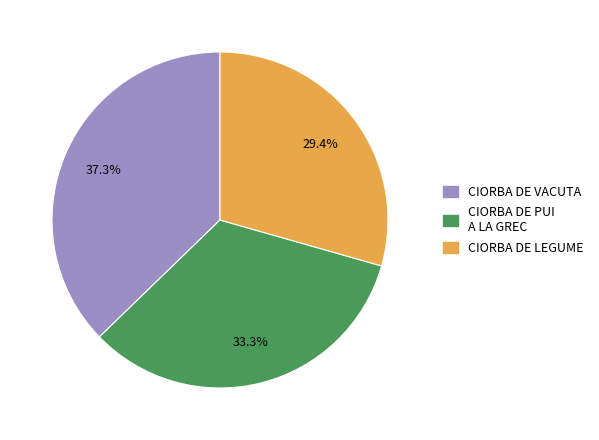

To the nearest percent, what is the difference between the CIORBA DE VACUTA and CIORBA DE LEGUME slice percentages?

8%